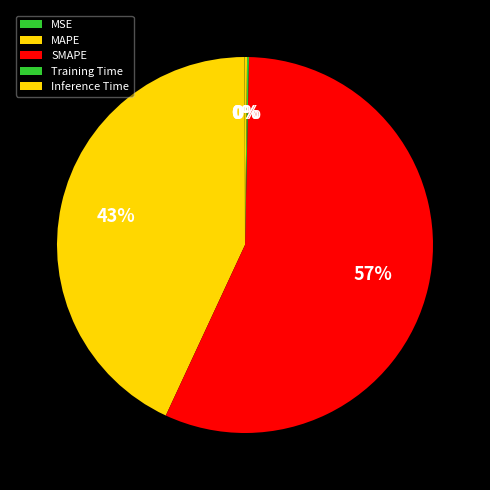

How many slices are in this pie chart?

5